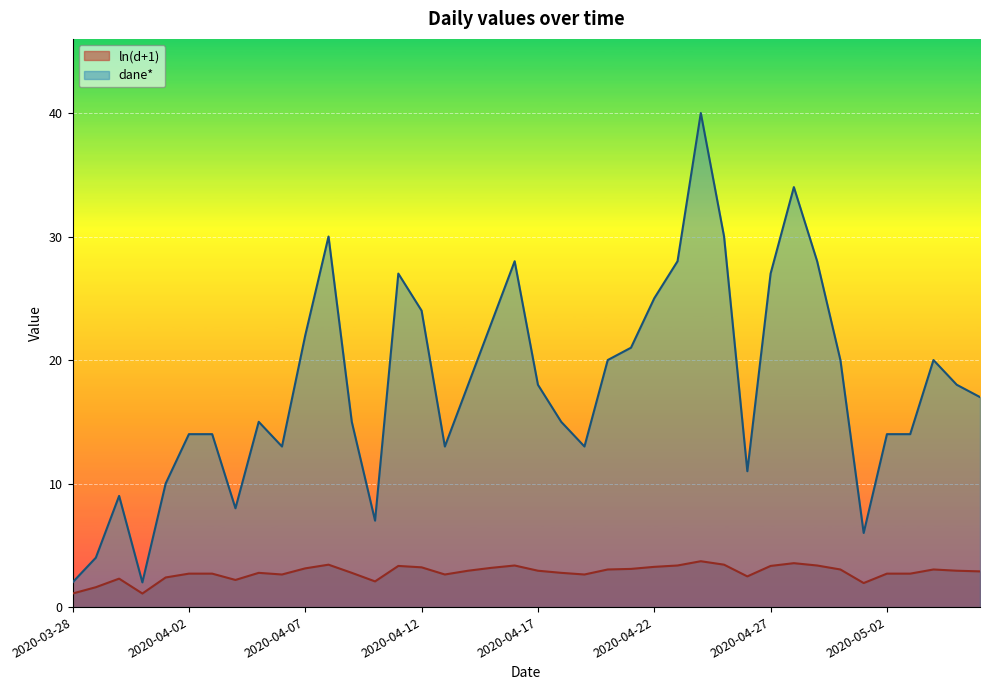

The value of dane* at 2020-04-07 is 6.2. True or false?

False